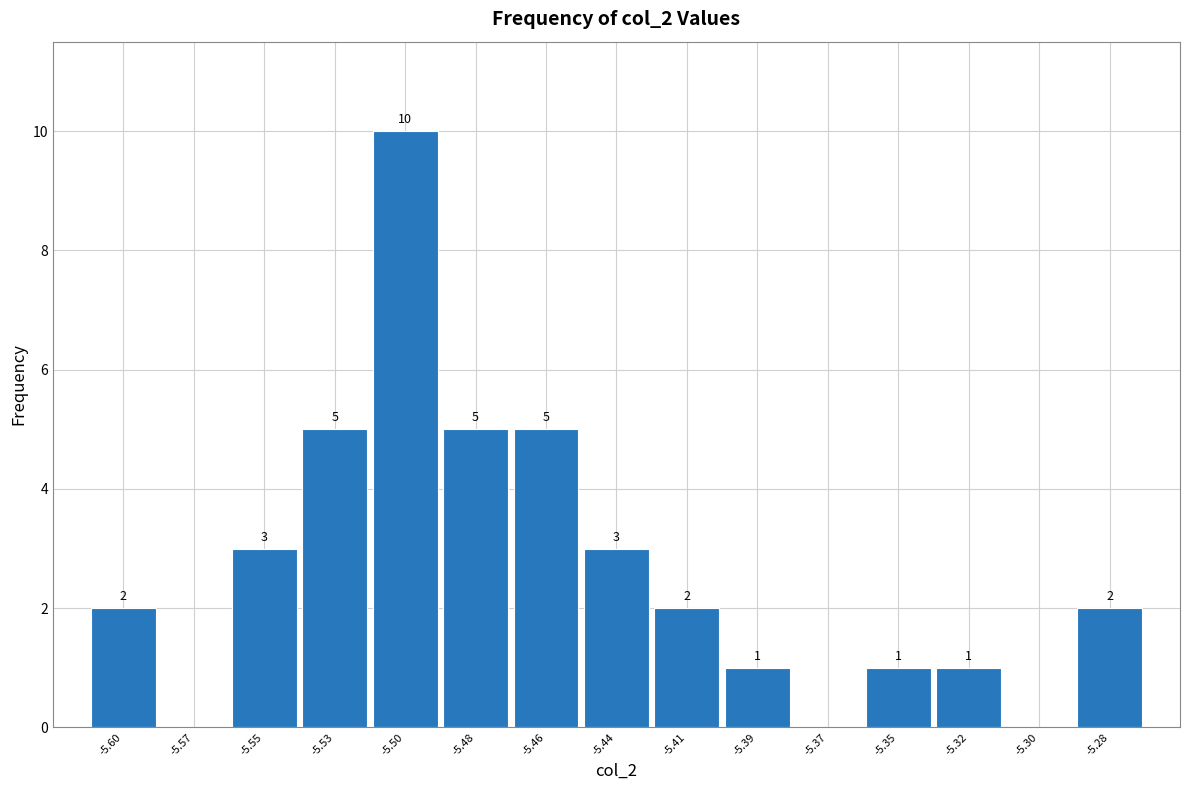

Reading right to left, extract all data points from this chart.

-5.28=2	-5.30=0	-5.32=1	-5.35=1	-5.37=0	-5.39=1	-5.41=2	-5.44=3	-5.46=5	-5.48=5	-5.50=10	-5.53=5	-5.55=3	-5.57=0	-5.60=2